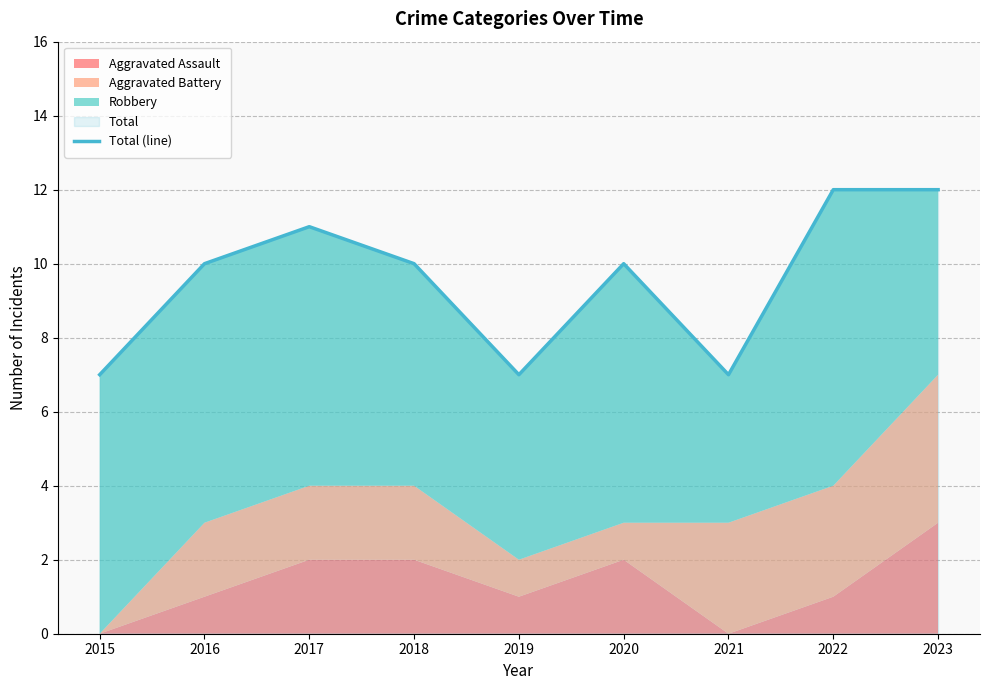

What is the sum of all values?

86